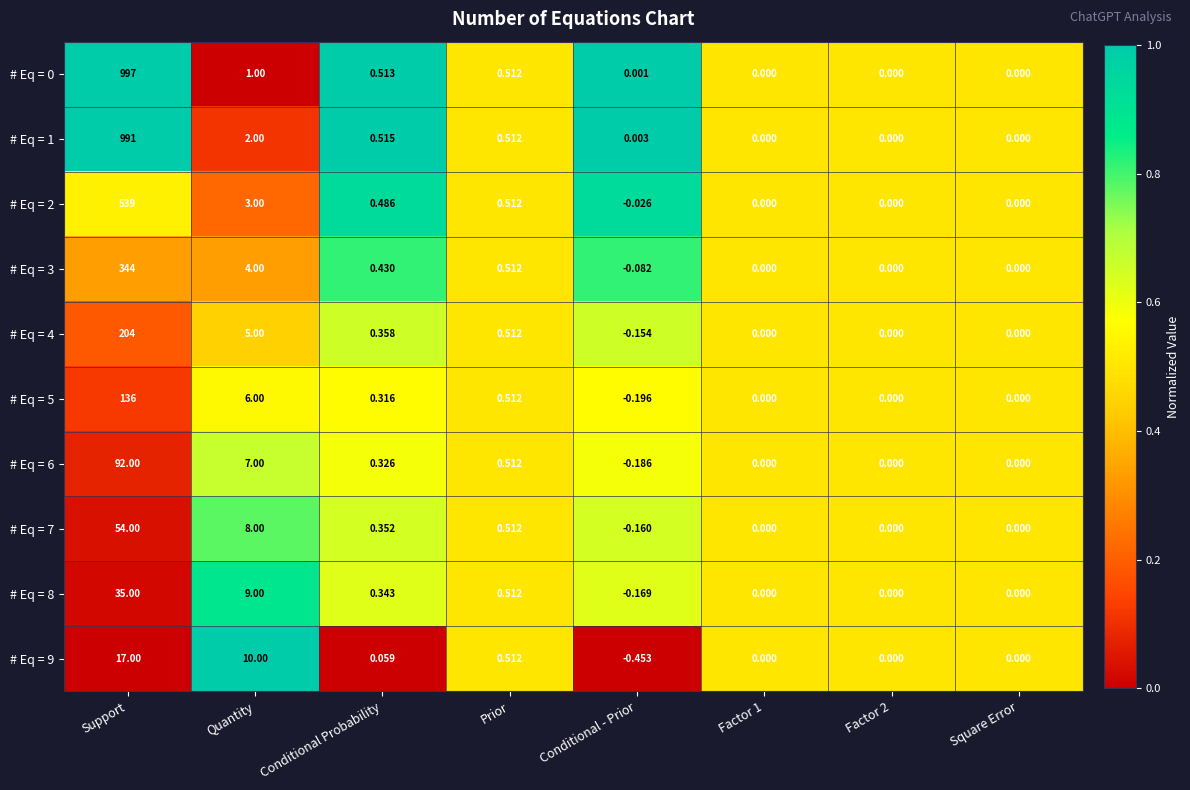

At which category is the sum across all series the highest?

Support